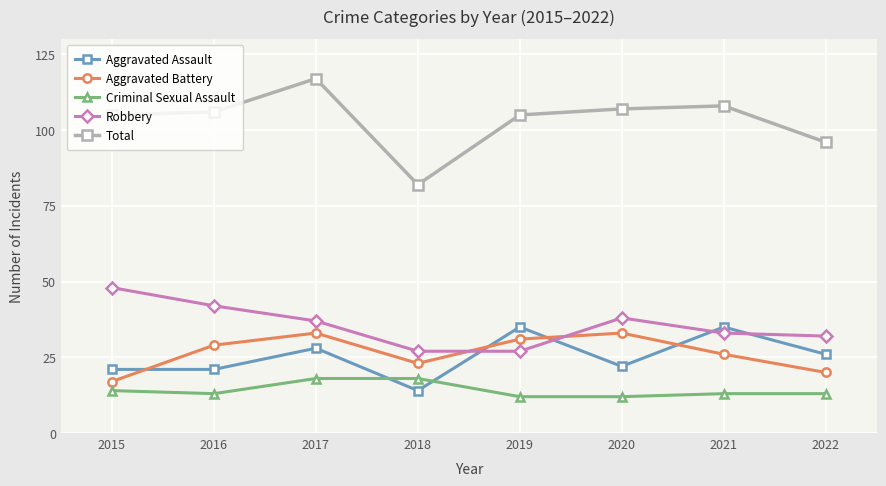

At which label does Aggravated Assault reach its minimum?

2018